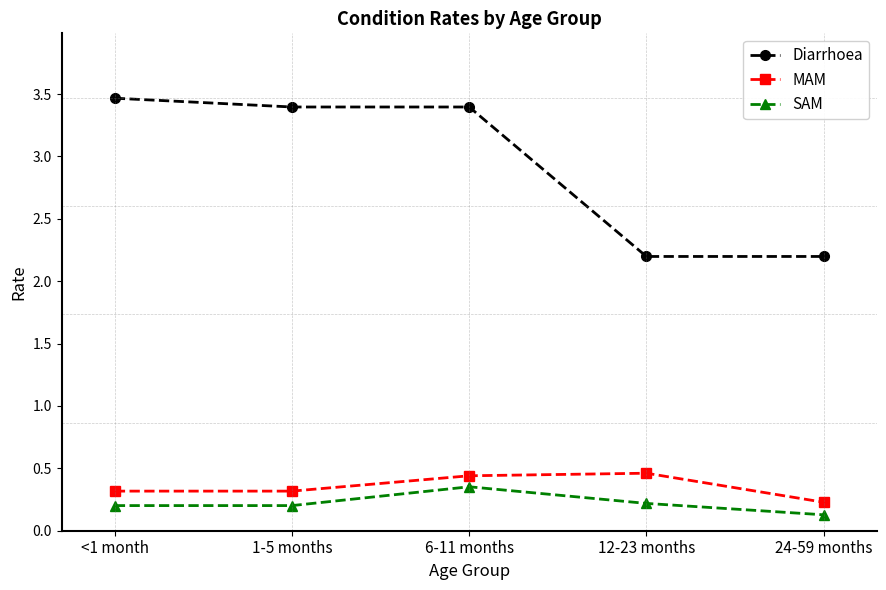

What is the difference between the highest and lowest values at <1 month?

3.3